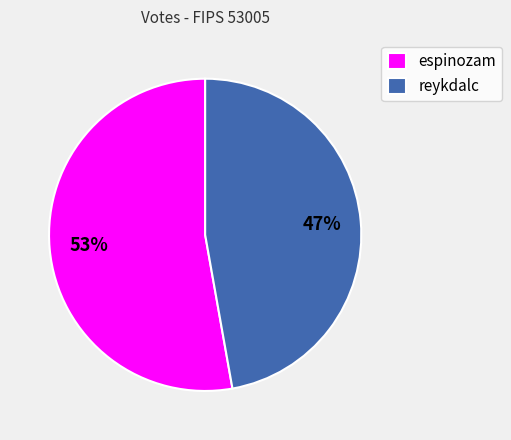

What is the largest slice in the pie chart?

espinozam